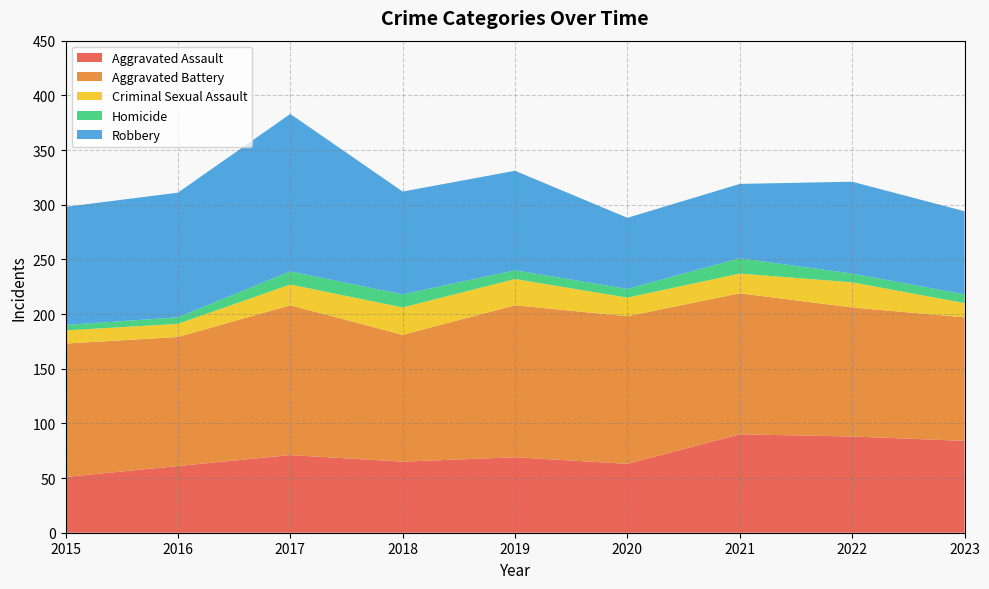

Reading left to right, what are all the values shown in this chart?

Aggravated Assault: 2015=51	2016=61	2017=71	2018=65	2019=69	2020=63	2021=90	2022=88	2023=84
Aggravated Battery: 2015=122	2016=118	2017=137	2018=116	2019=139	2020=135	2021=129	2022=118	2023=113
Criminal Sexual Assault: 2015=12	2016=12	2017=19	2018=25	2019=24	2020=17	2021=18	2022=23	2023=13
Homicide: 2015=5	2016=6	2017=12	2018=12	2019=8	2020=8	2021=14	2022=8	2023=8
Robbery: 2015=108	2016=114	2017=144	2018=94	2019=91	2020=65	2021=68	2022=84	2023=76